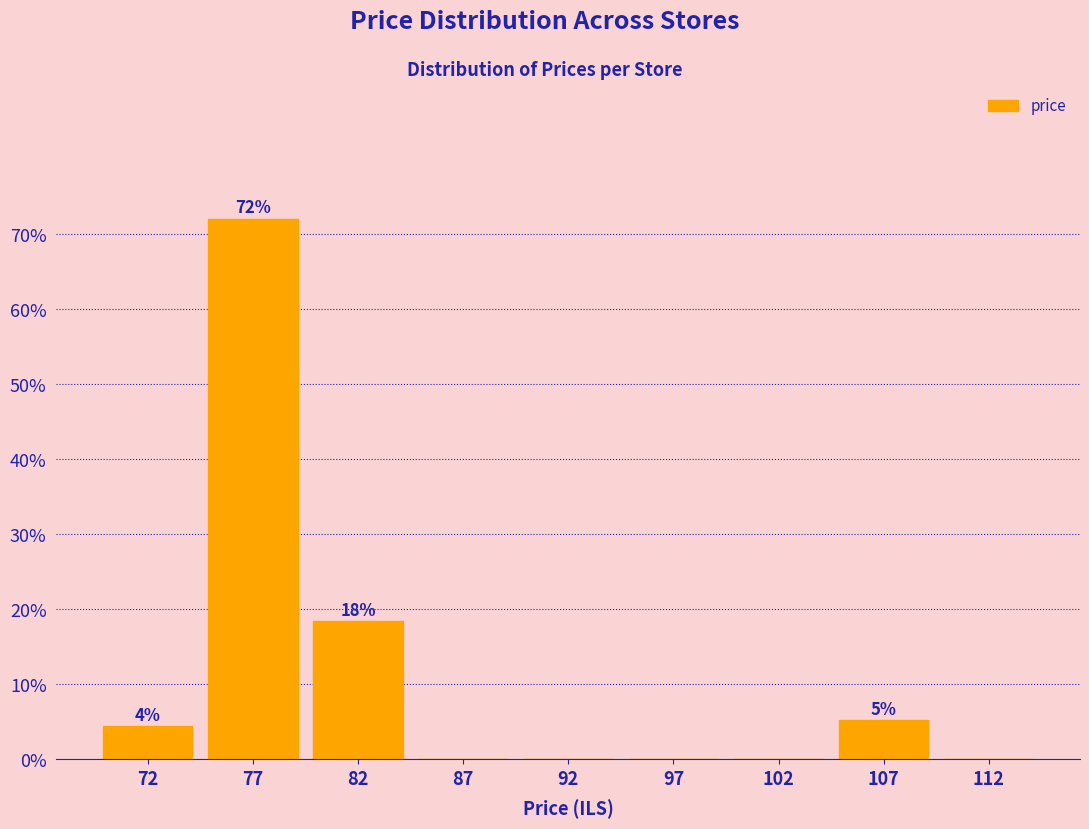

Reading right to left, transcribe all the data shown in this chart.

112=0.0	107=5.2	102=0.0	97=0.0	92=0.0	87=0.0	82=18.4	77=72.0	72=4.4